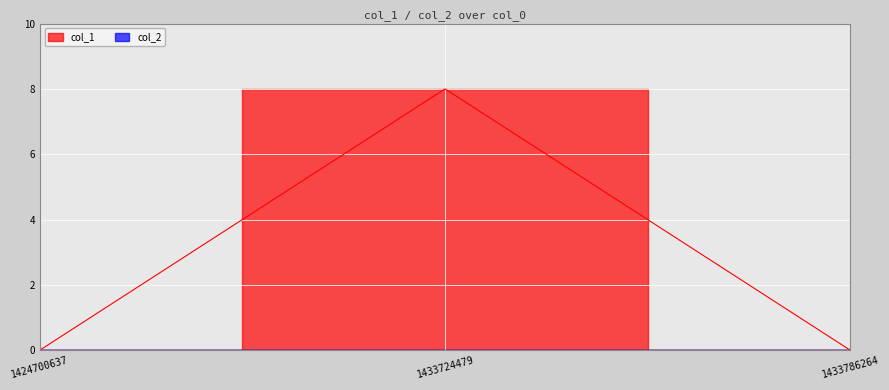

Rank the categories by value from lowest to highest.

1424700637, 1433786264, 1433724479